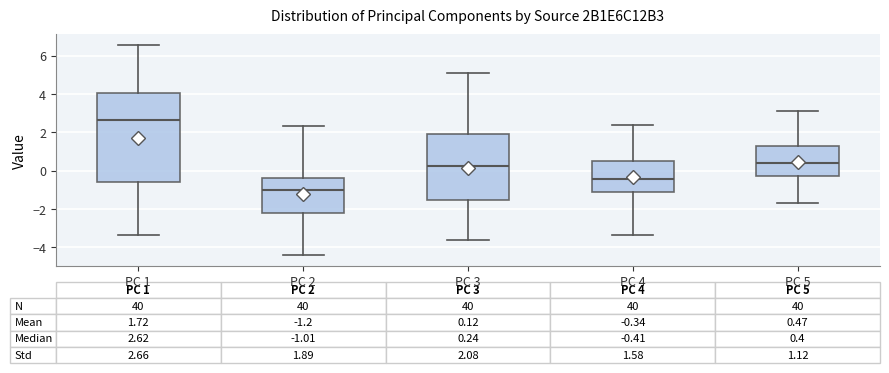

Comparing the boxes themselves (not the whiskers), which one is the tallest?

PC 1